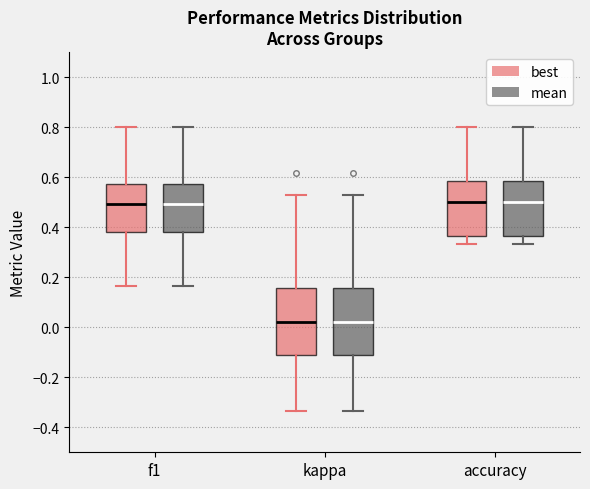

Reading left to right, transcribe this box plot: for each box, give where its median line is, the range the box spans, and where its two whiskers end, as read against the y-axis. The values are not printed on the chart, so give them approximately, as read against the axis.

f1 (best): median 0.50, box 0.38 to 0.58, whiskers 0.16 to 0.80
f1 (mean): median 0.50, box 0.38 to 0.58, whiskers 0.16 to 0.80
kappa (best): median 0.02, box -0.12 to 0.16, whiskers -0.34 to 0.52
kappa (mean): median 0.02, box -0.12 to 0.16, whiskers -0.34 to 0.52
accuracy (best): median 0.50, box 0.36 to 0.58, whiskers 0.34 to 0.80
accuracy (mean): median 0.50, box 0.36 to 0.58, whiskers 0.34 to 0.80